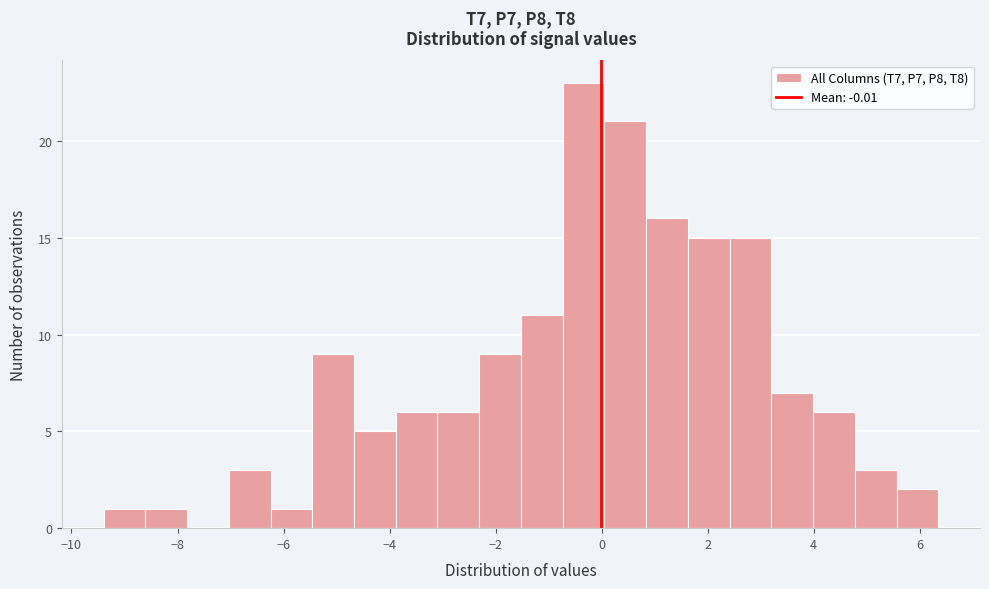

Read against the x-axis, roughly where is the centre of the tallest bar?

-0.4